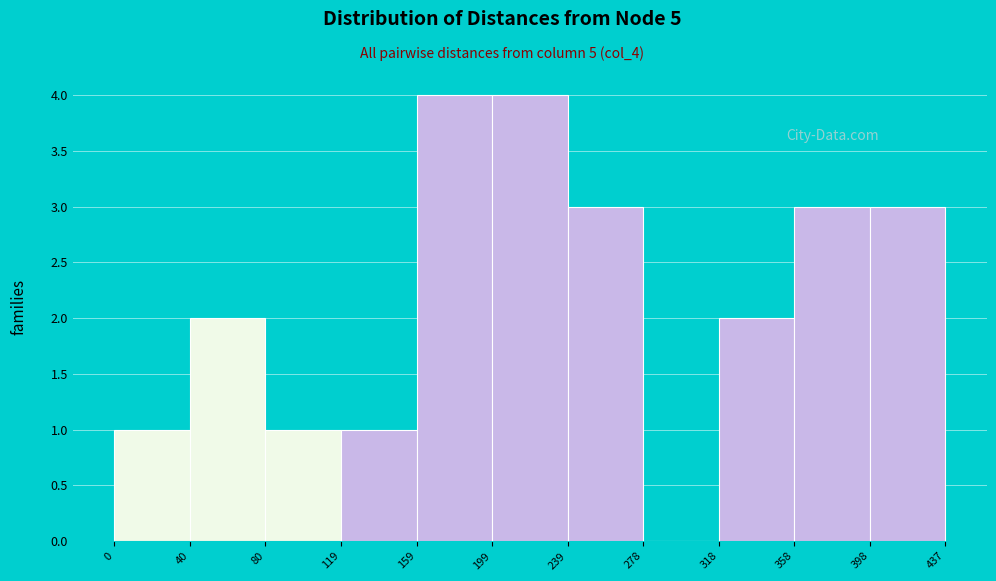

Reading left to right, transcribe this chart: for each bar, give the range it covers on the x-axis and its height. The values are not printed on the chart, so give them approximately, as read against the axis.

0 to 40: 1
40 to 80: 2
80 to 119: 1
119 to 159: 1
159 to 199: 4
199 to 239: 4
239 to 278: 3
278 to 318: 0
318 to 358: 2
358 to 398: 3
398 to 437: 3